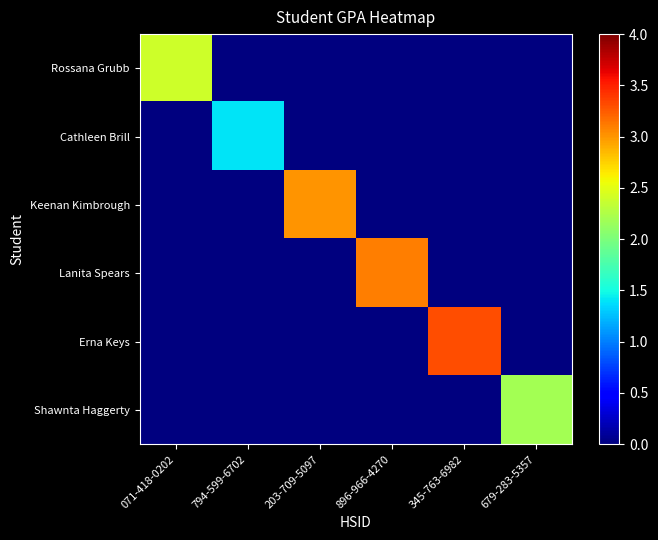

Which series changed the most between 071-418-0202 and 794-599-6702?

Rossana Grubb